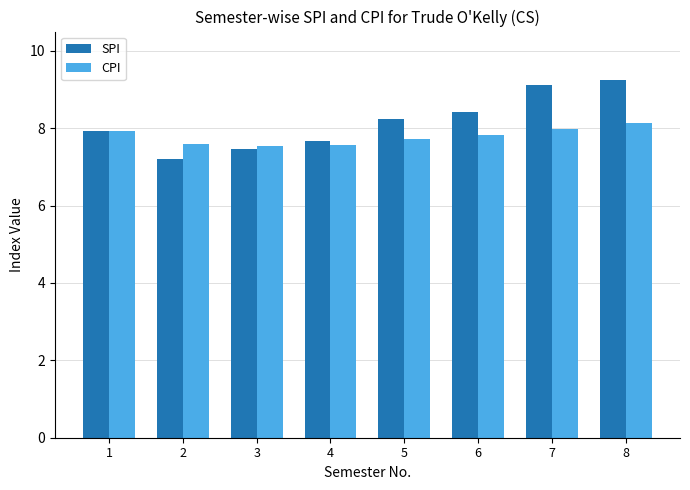

Which series has the largest total across all categories?

SPI